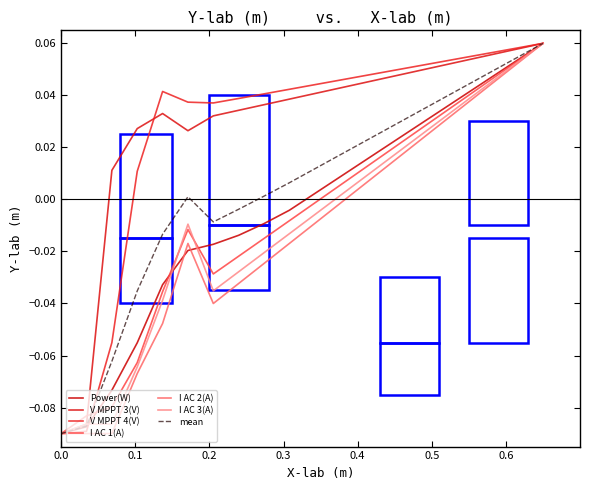

How many lines are shown in the chart?

7